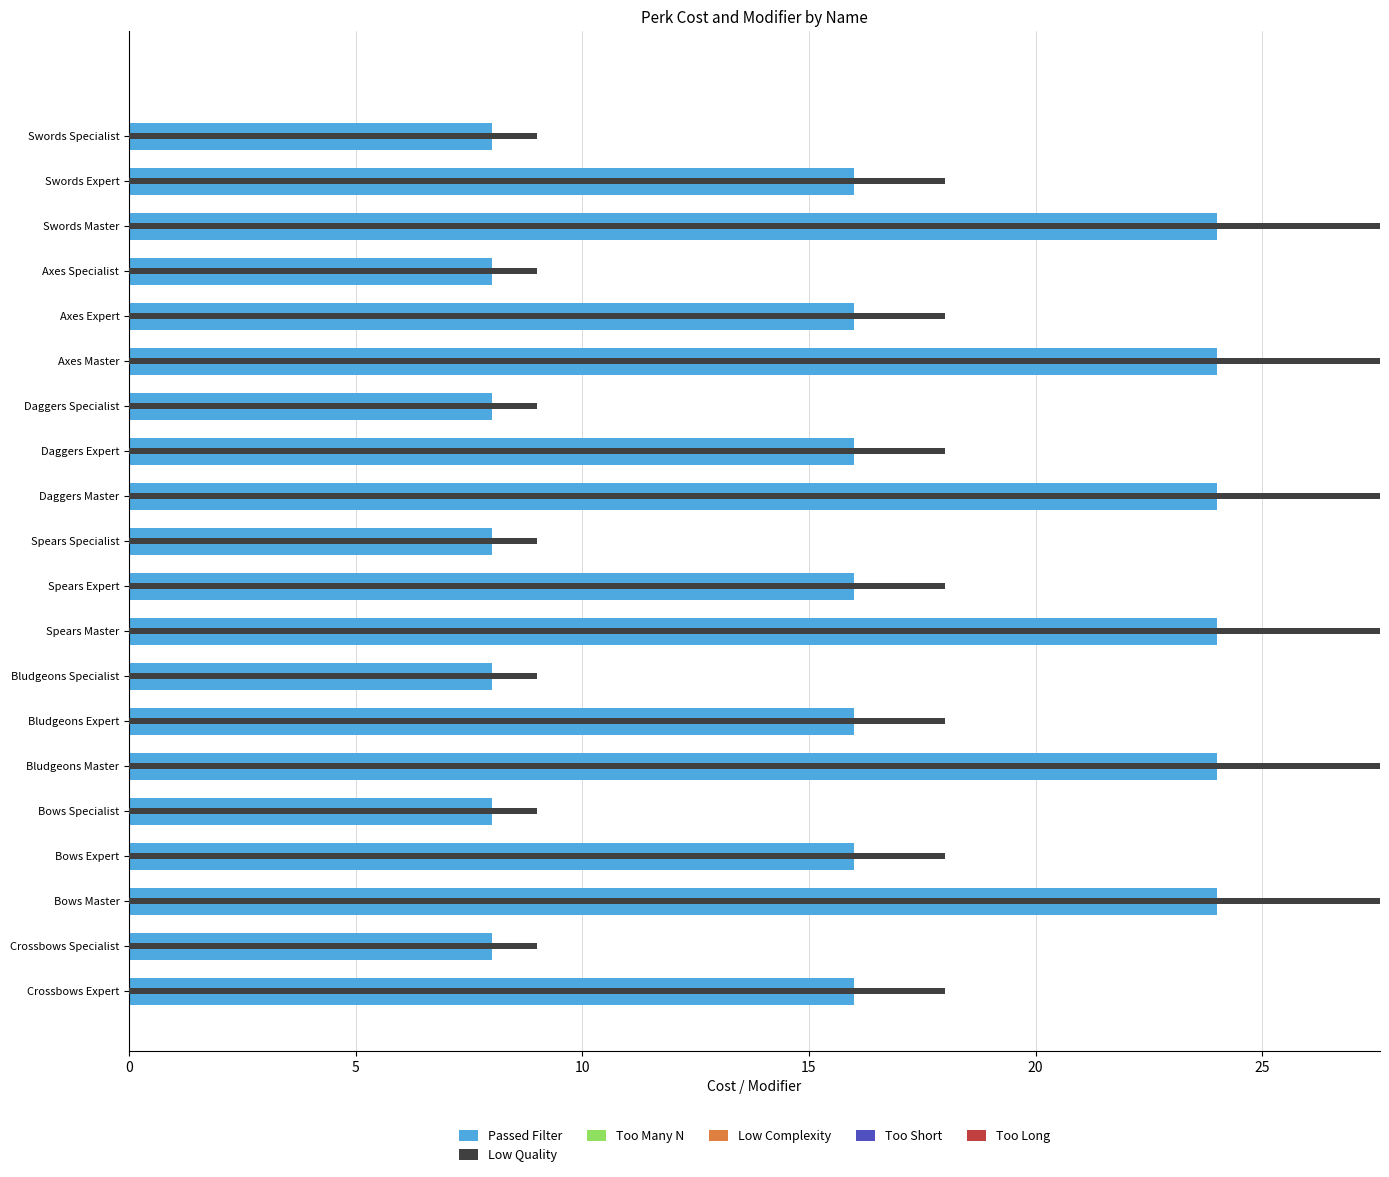

Rank the series at 19 from lowest to highest value.

Passed Filter, Low Quality